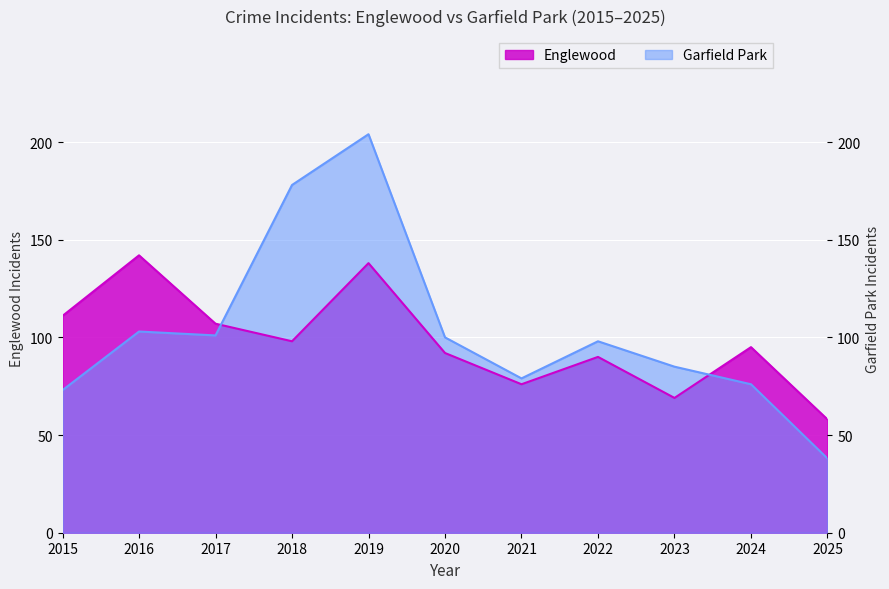

Where is the first local minimum for Englewood?

2018